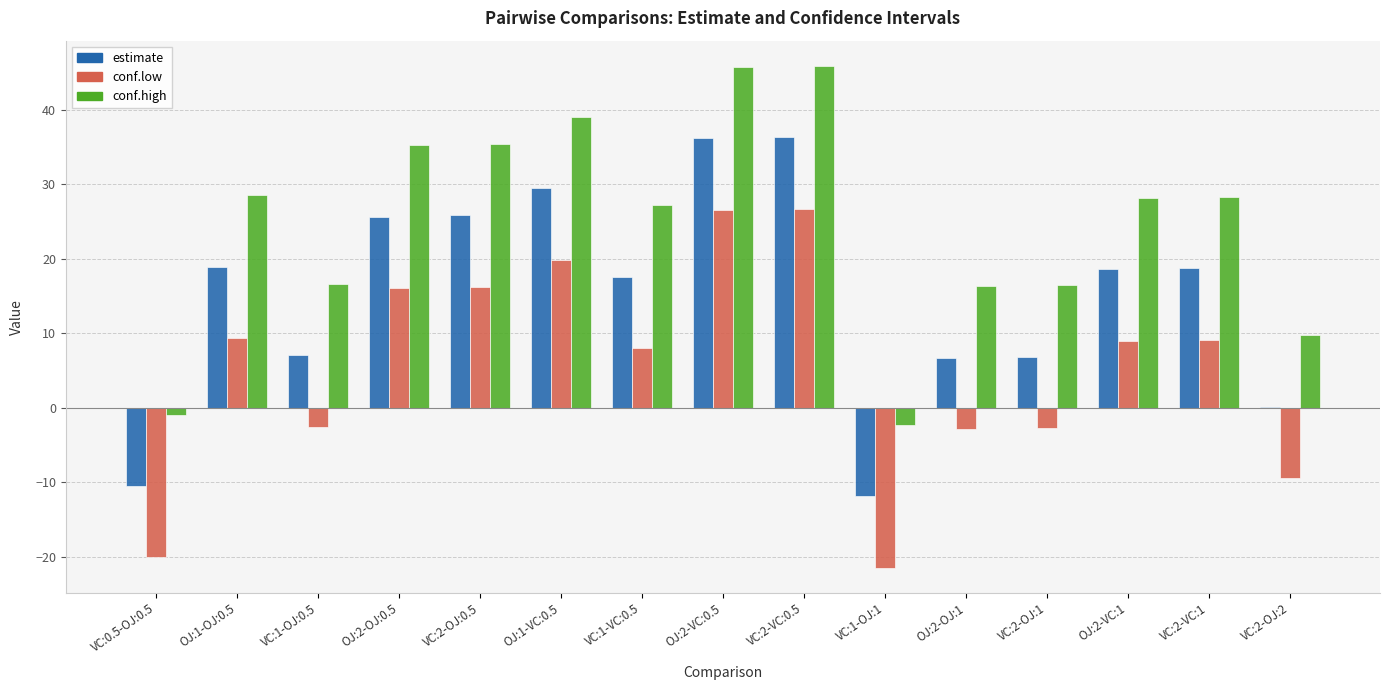

What is the greatest value displayed?

45.9